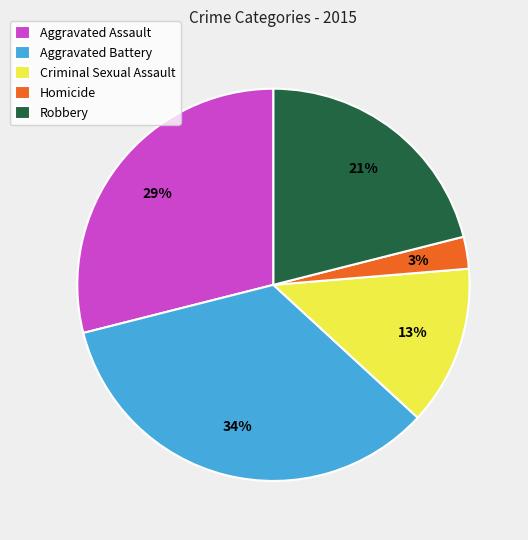

How many segments does this pie chart have?

5